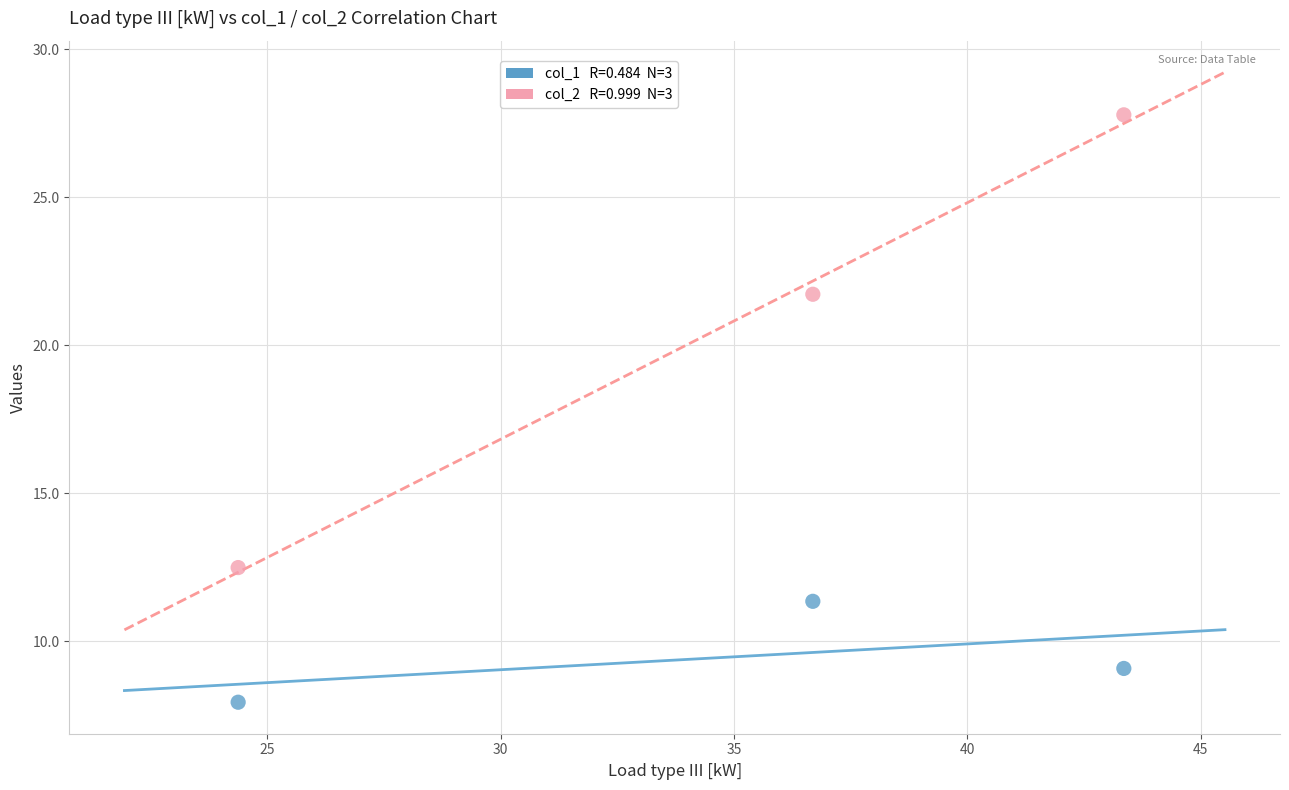

Across all data points, what is the average X value?

34.8